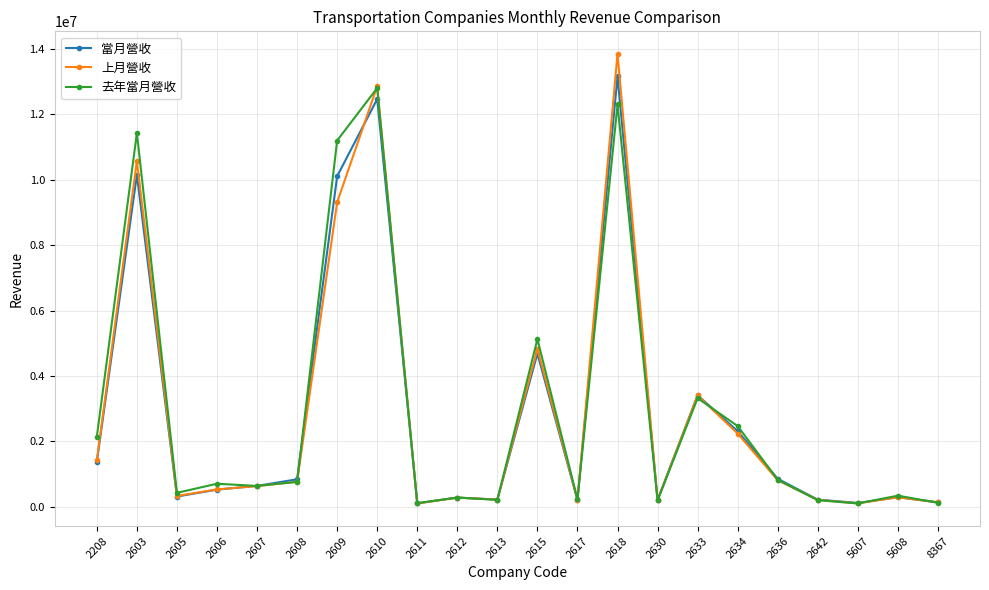

At which category does 當月營收 reach its first local peak?

2603